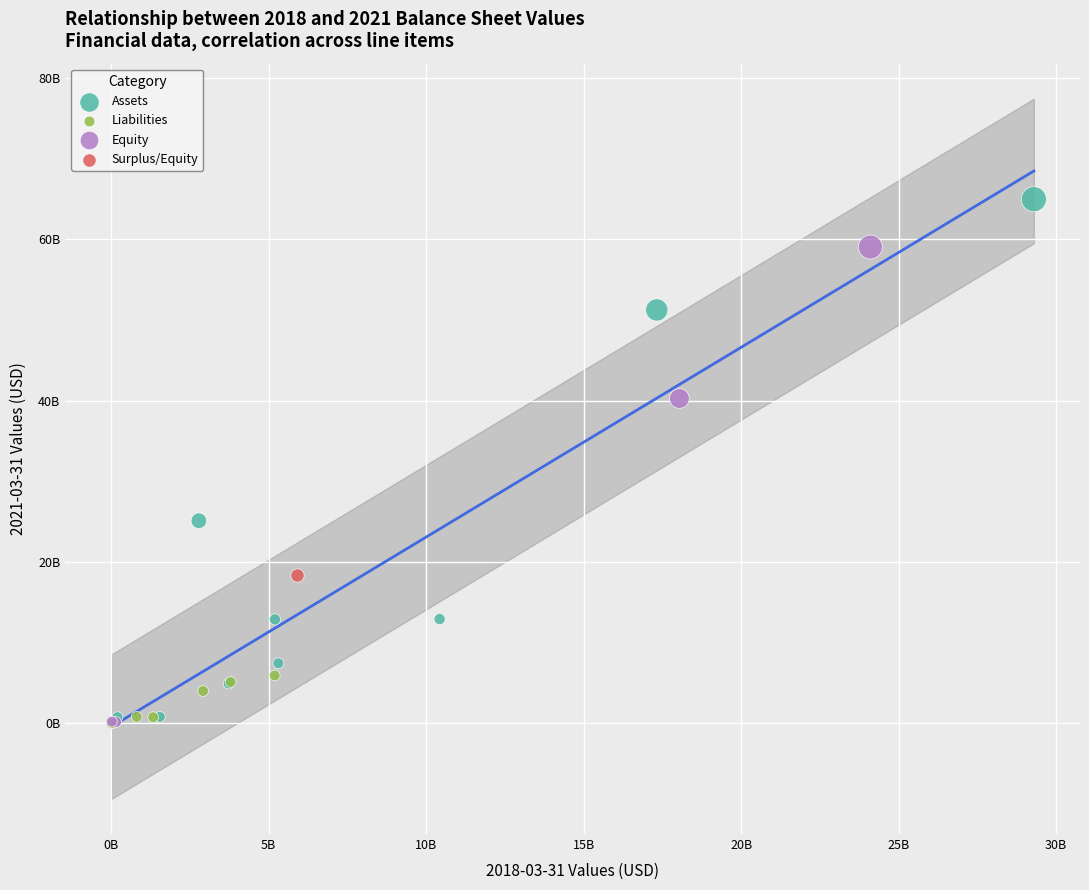

What are all the series names shown in the legend?

Assets, Liabilities, Equity, Surplus/Equity